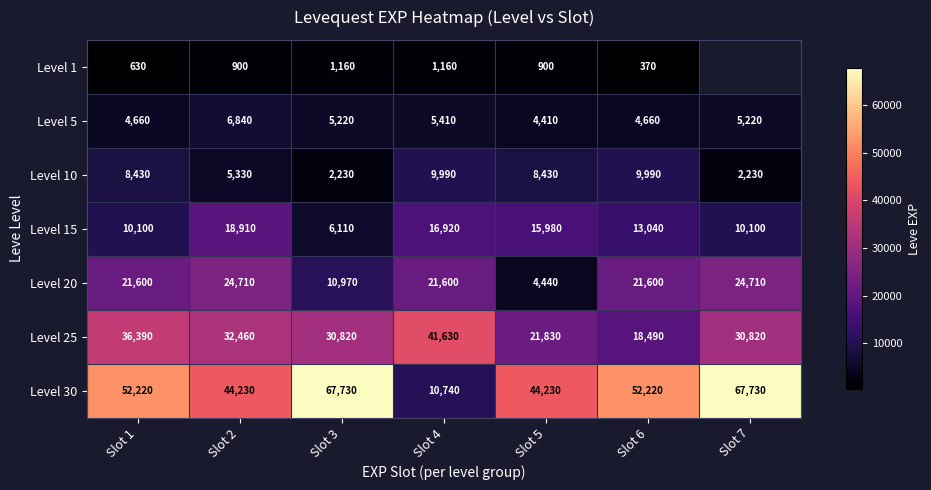

The value of Level 30 at Slot 6 is 78226.4. True or false?

False